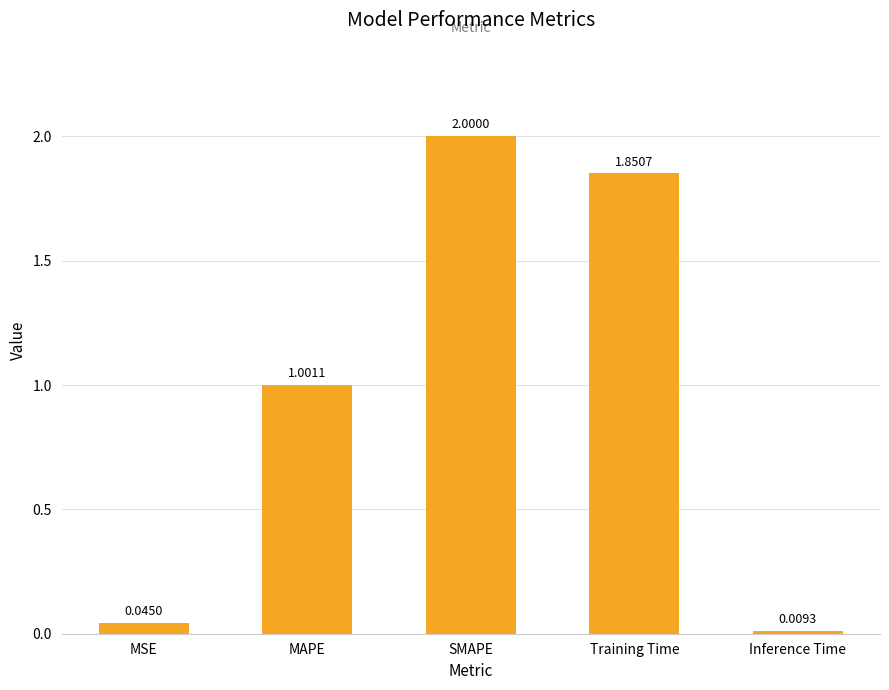

Approximately how many times larger is the value at Training Time compared to MAPE?

1.8